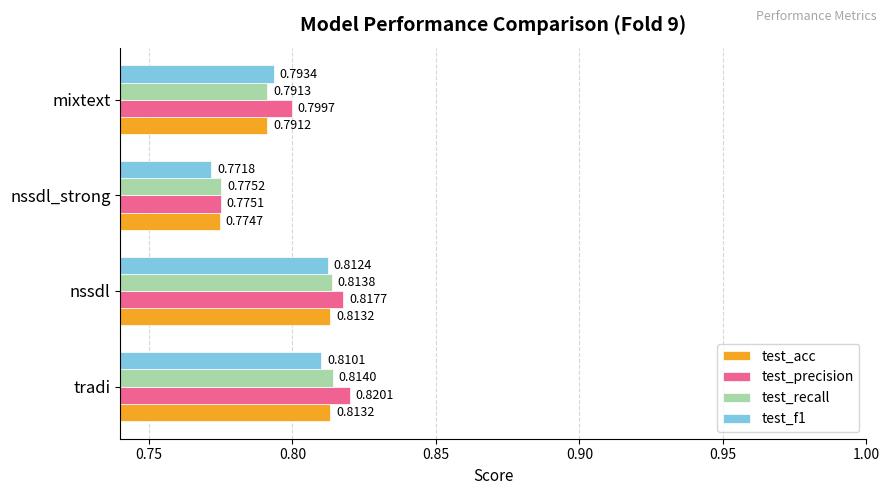

Which series has the widest spread of values?

test_precision